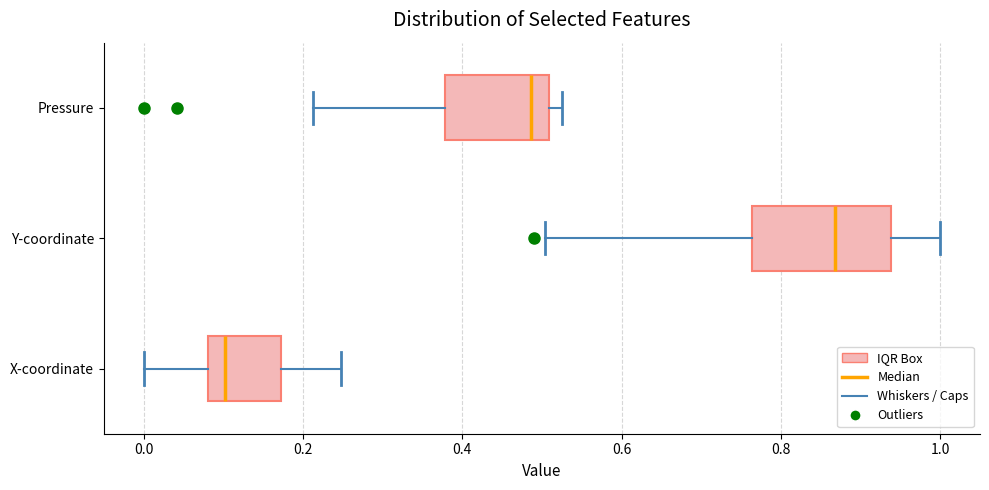

Which box has the furthest to the left median line?

X-coordinate